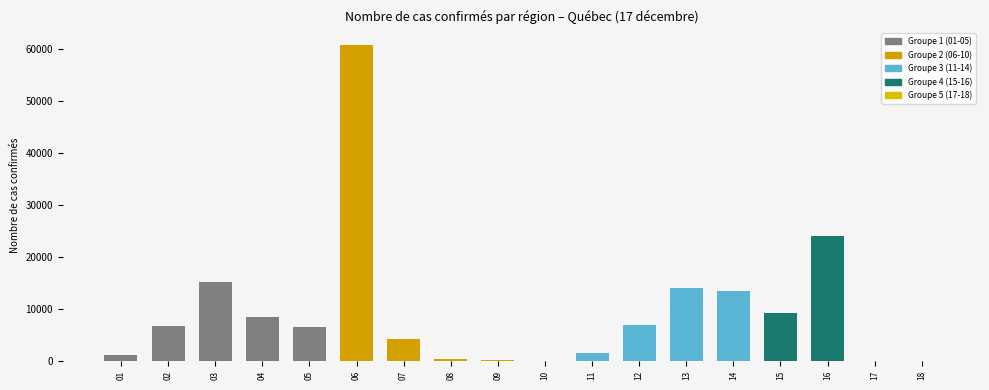

True or false: the data shows 61 at 10.

True